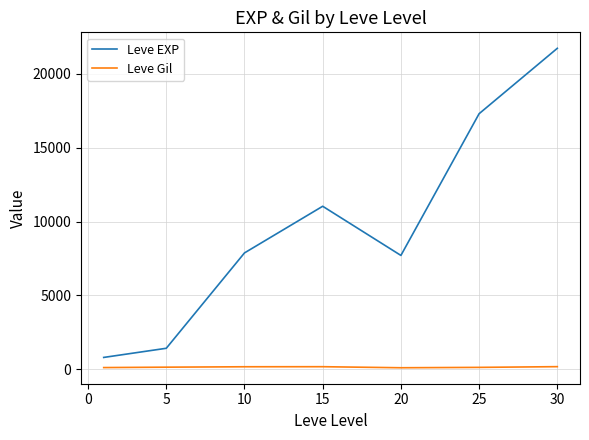

What is the difference between the second highest and minimum values in the Leve EXP series?

16510